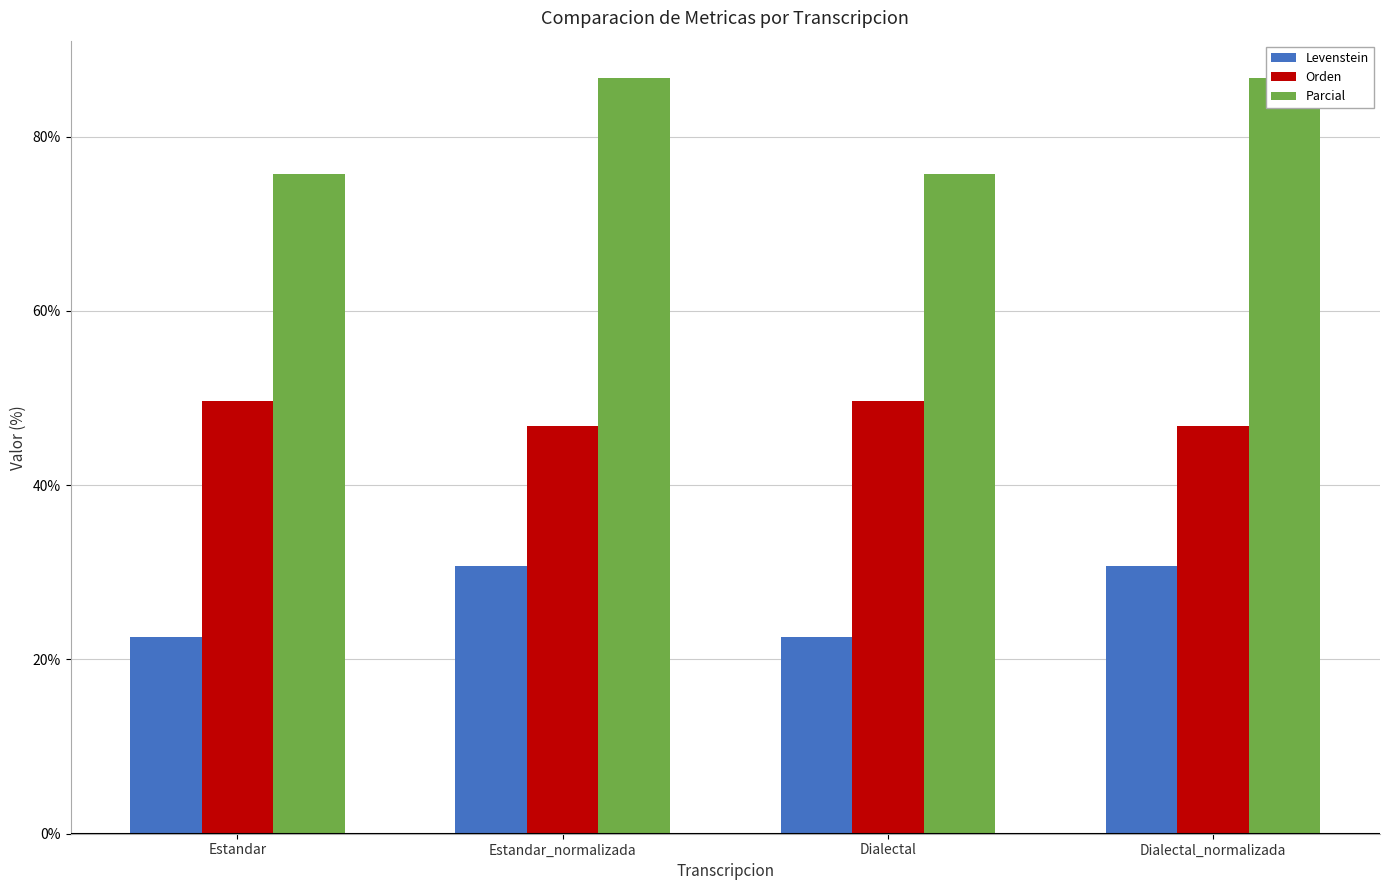

What is the sum of the Levenstein values at Dialectal and Dialectal_normalizada?

53.3